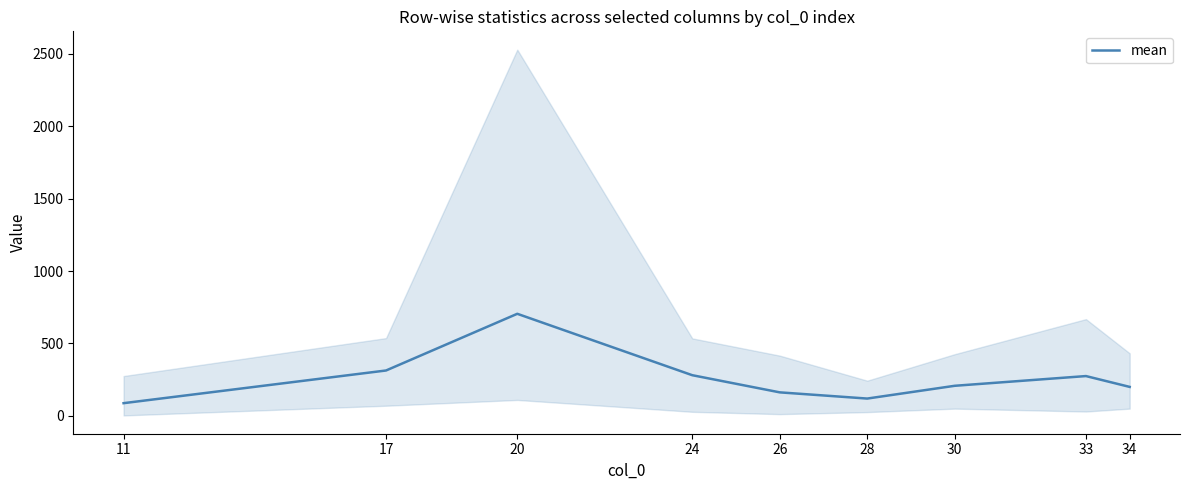

List the labels in order of value, largest first.

20, 17, 24, 33, 30, 34, 26, 28, 11